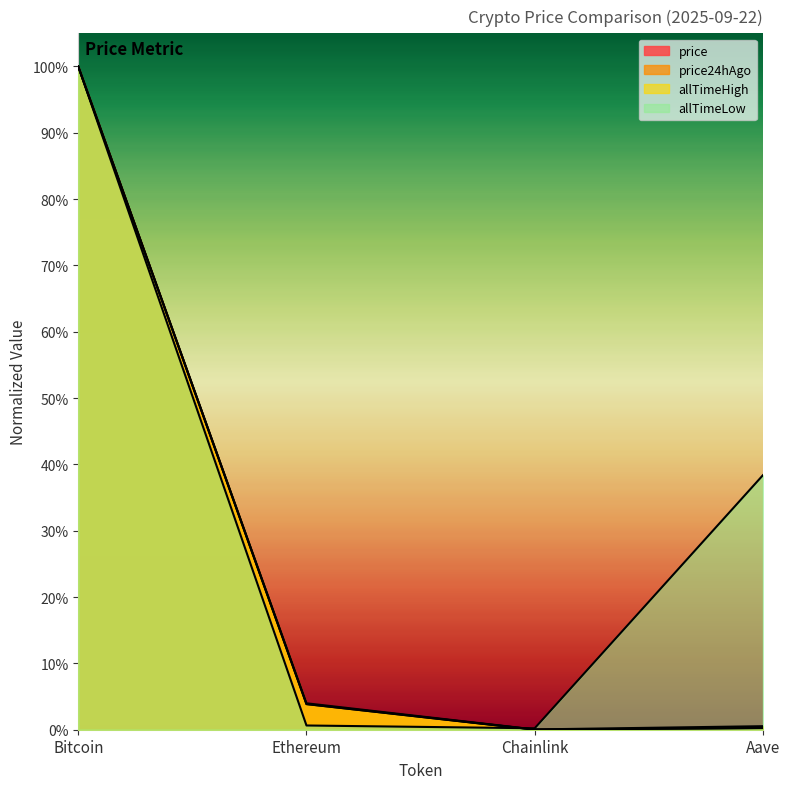

What is the average value of the allTimeLow series?

0.3